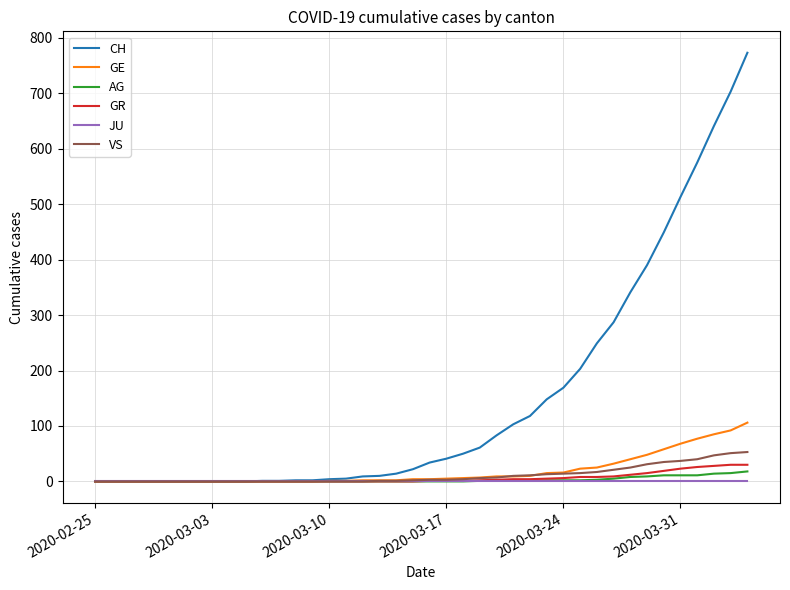

What is the maximum value for VS?

53